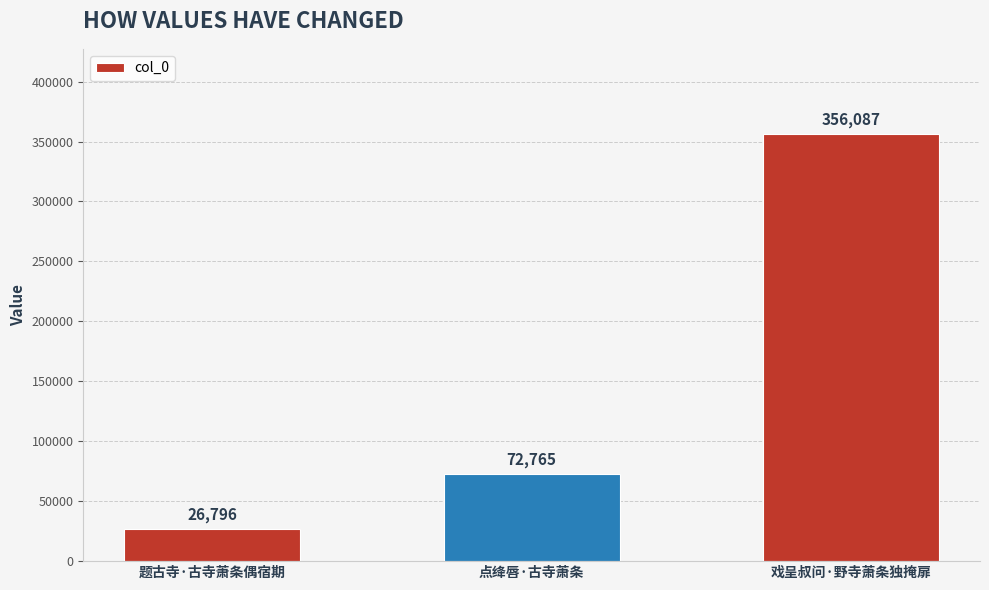

What is the ratio of the value at 戏呈叔问·野寺萧条独掩扉 to the value at 题古寺·古寺萧条偶宿期?

13.3